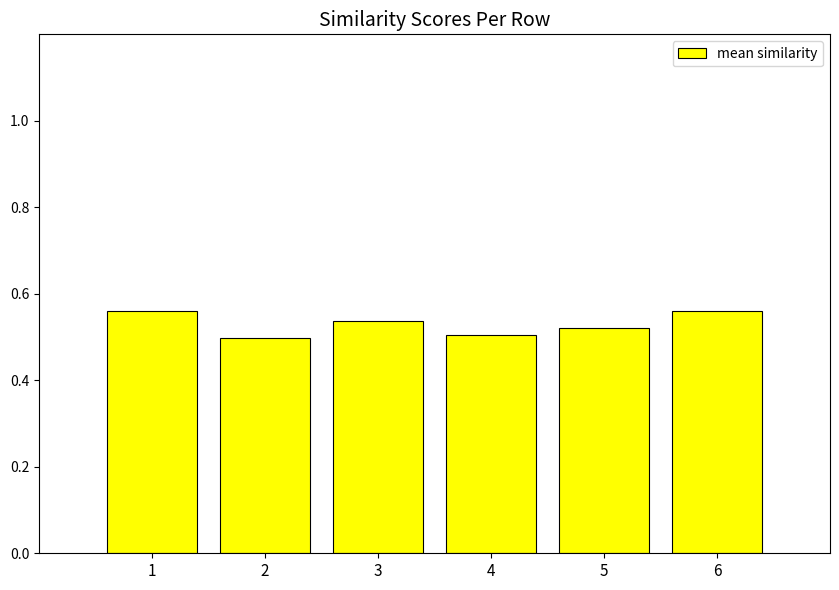

Is it true that the value at 3 is 0.7?

False